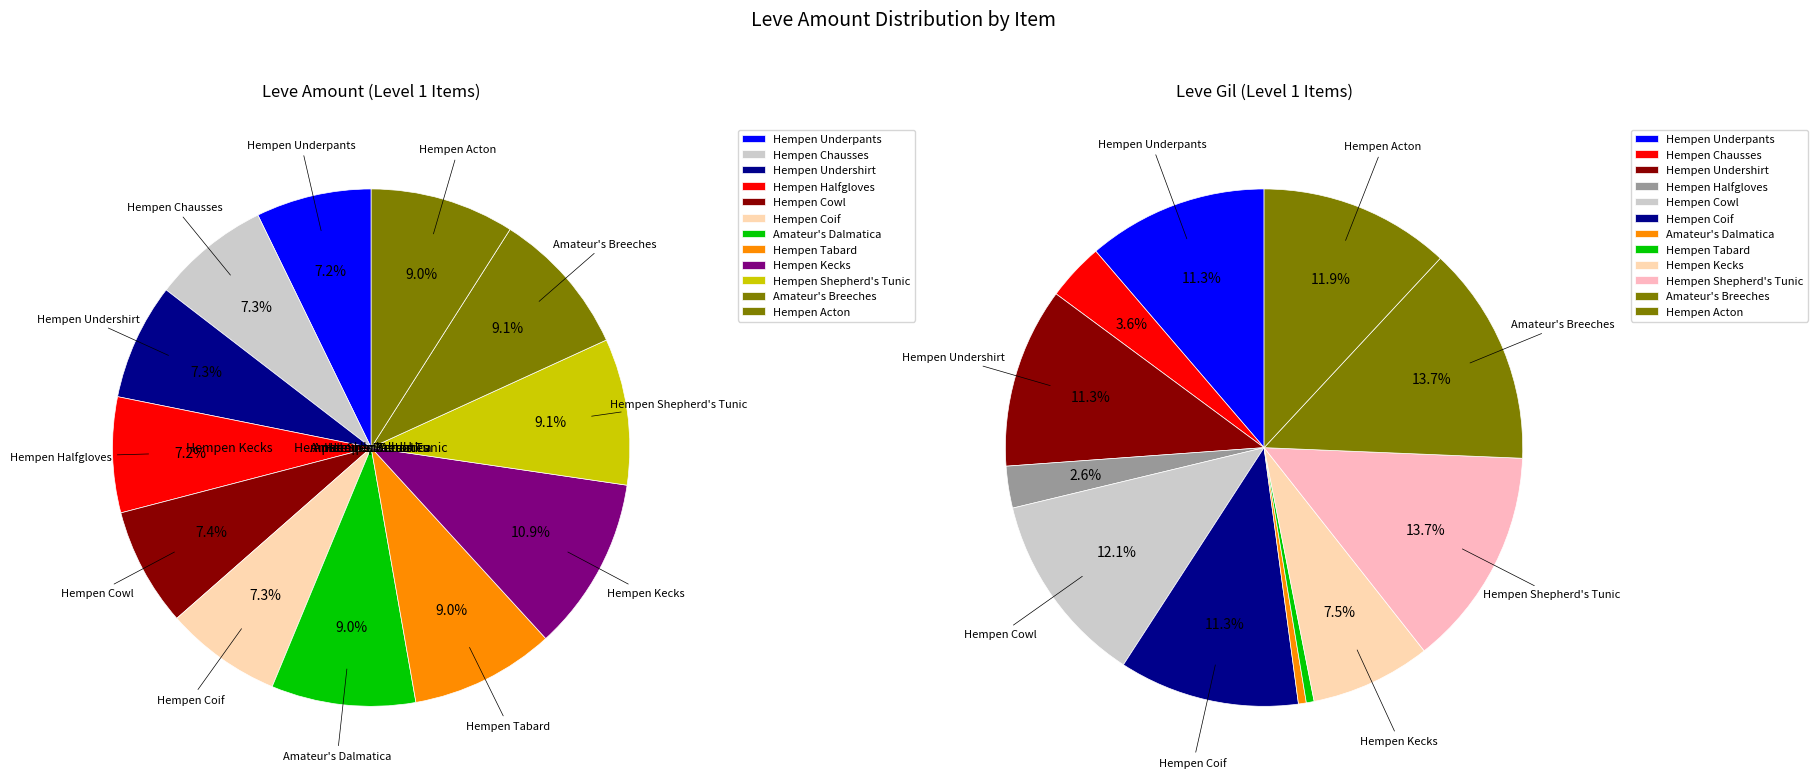

How many slices are in this pie chart?

12